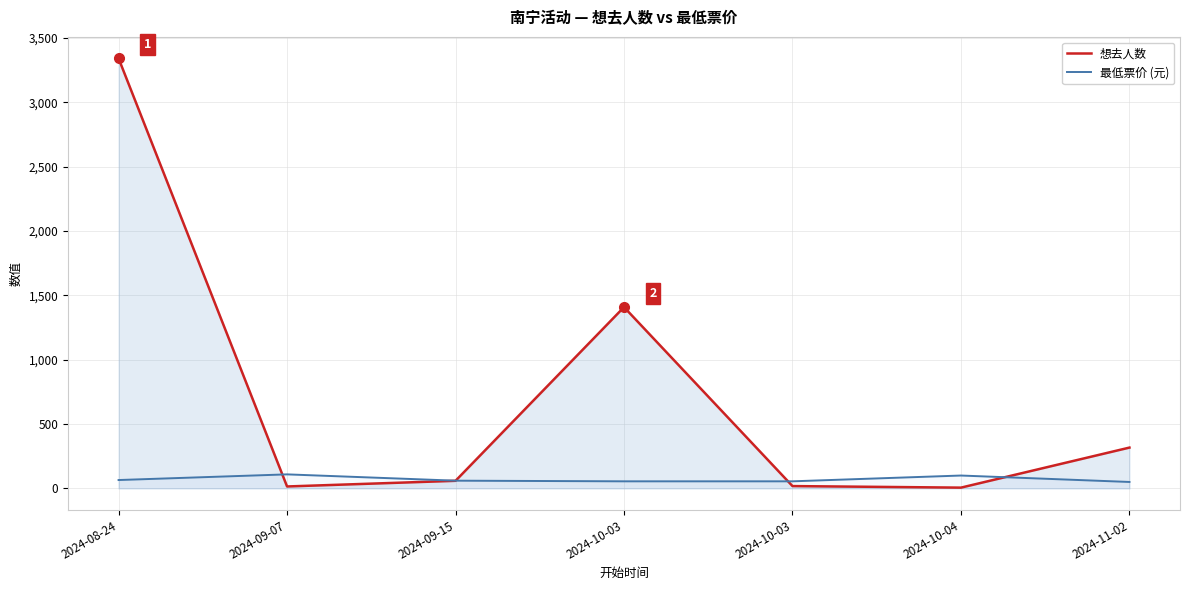

The value of 想去人数 at 2024-08-24 is 1590. True or false?

False